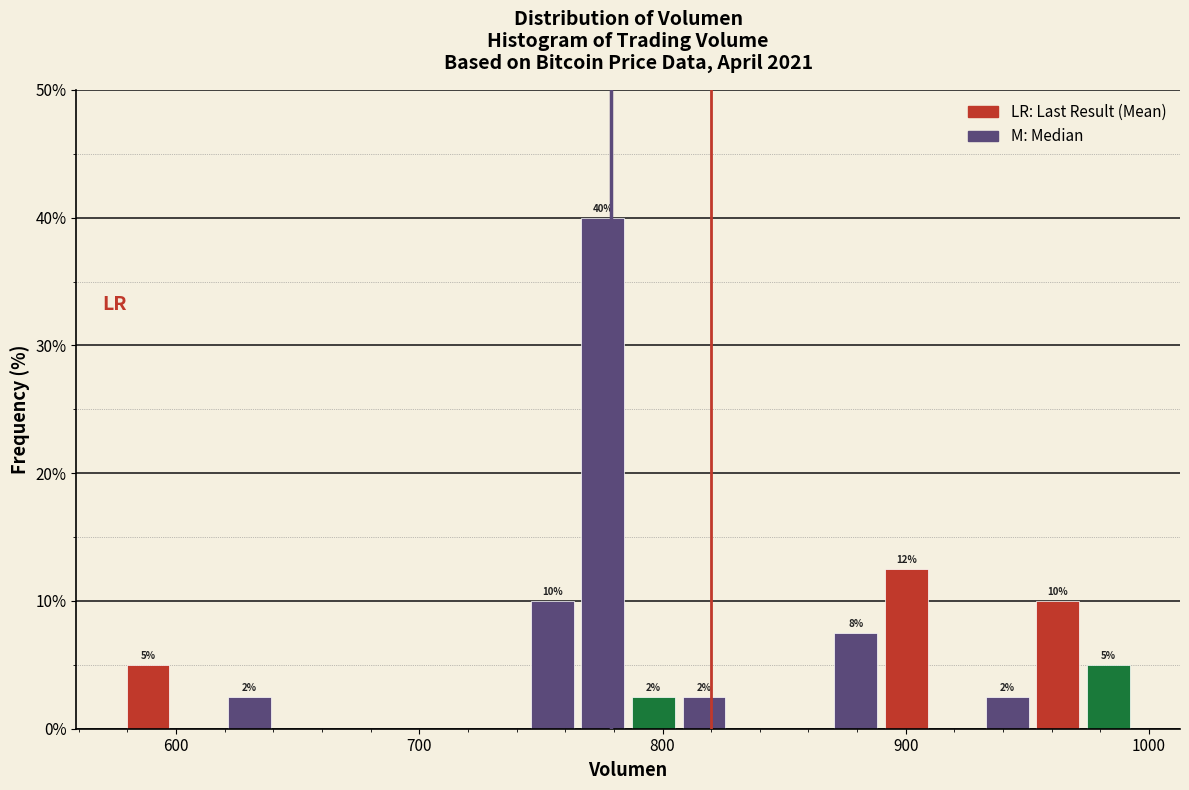

Read against the x-axis, roughly where is the centre of the tallest bar?

780